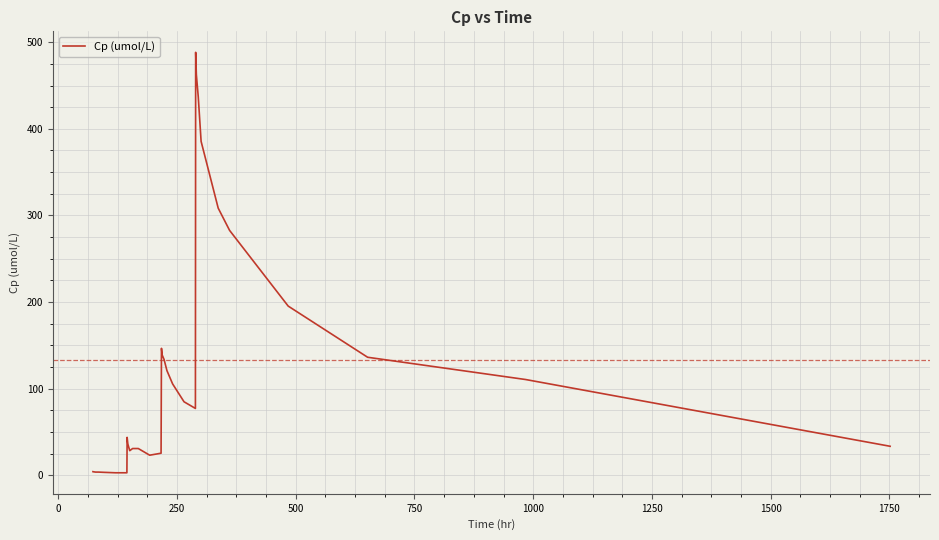

What is the maximum value shown in the chart?

488.3